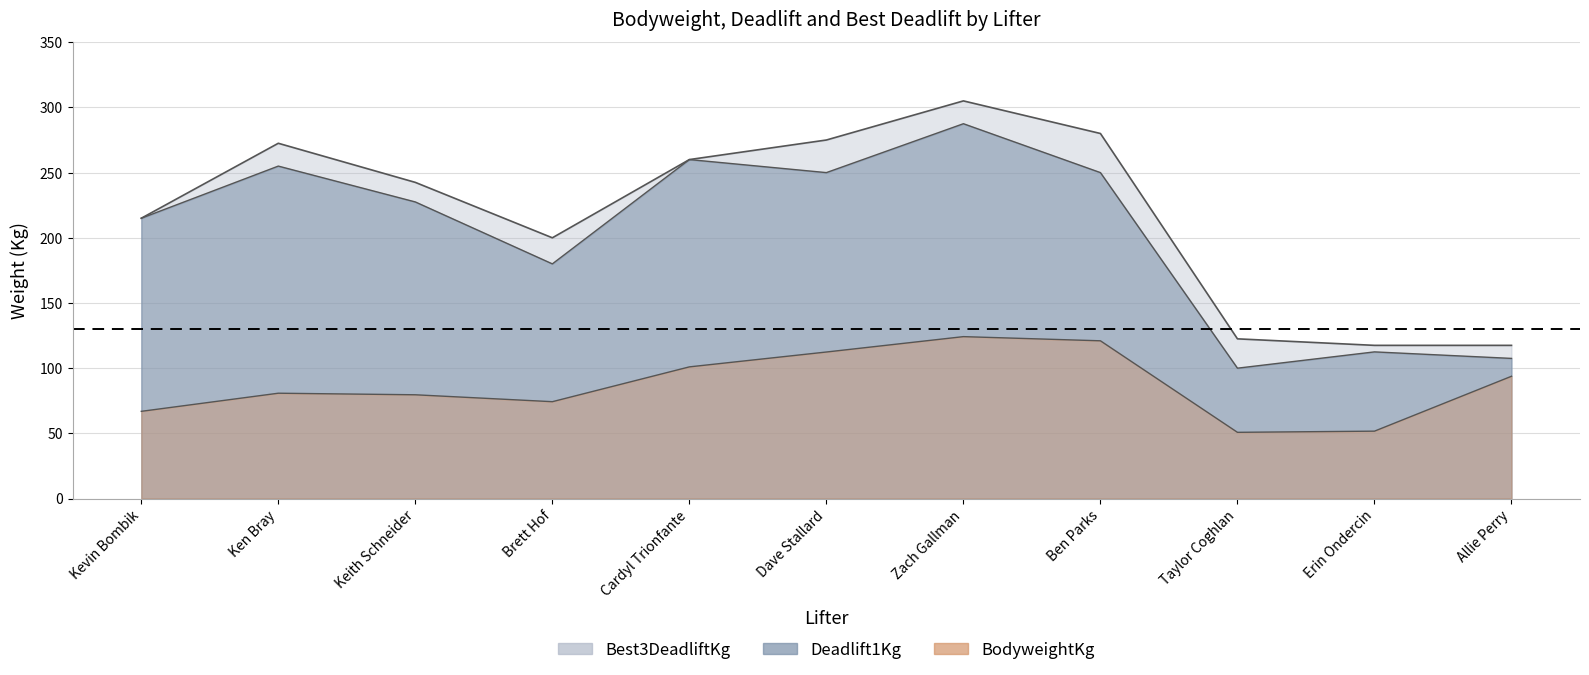

Is the value of Best3DeadliftKg at Ben Parks greater than the value of BodyweightKg at Keith Schneider?

Yes